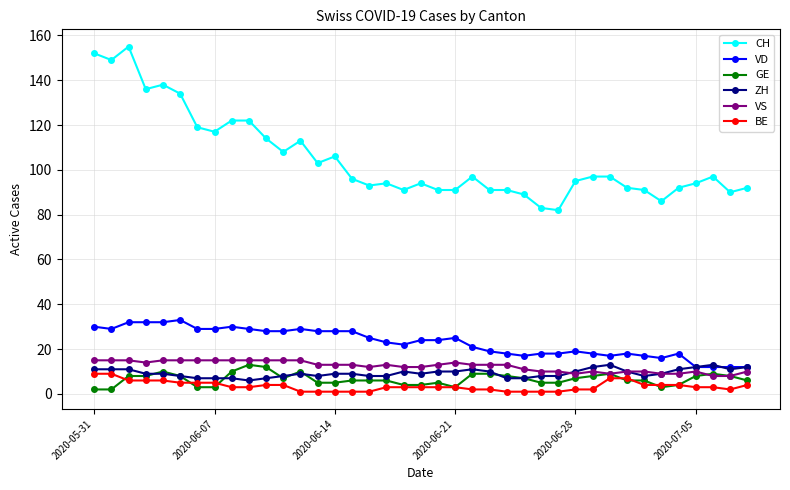

Which series has the largest total across all categories?

CH